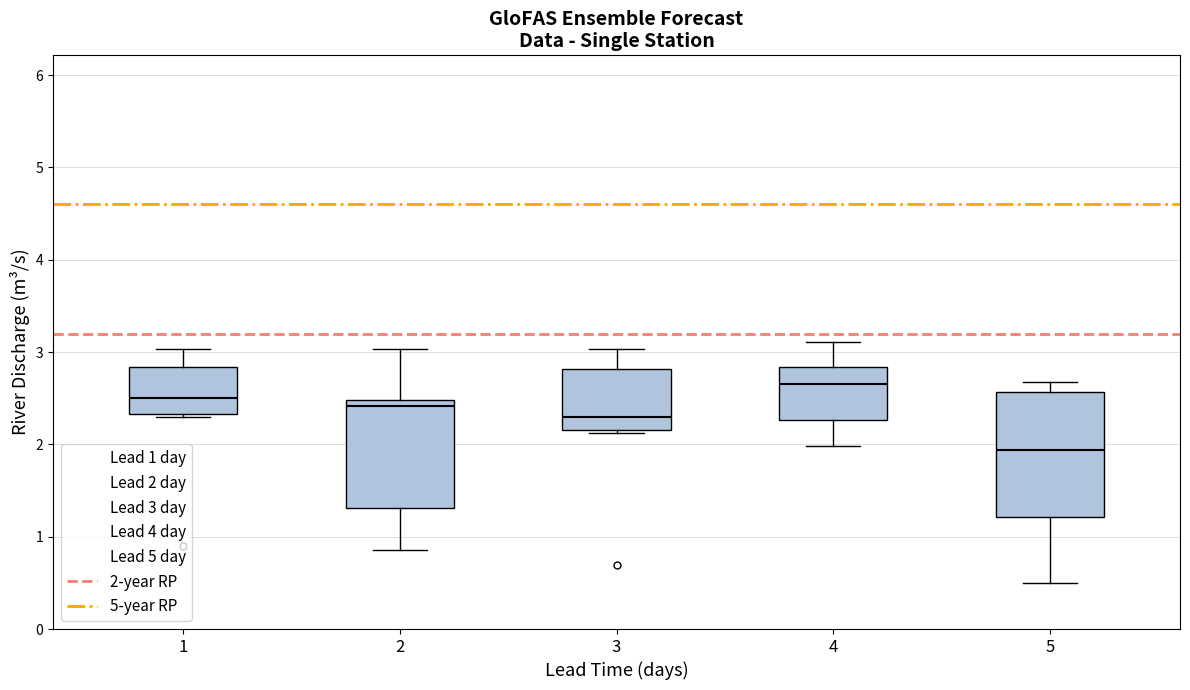

Reading left to right, transcribe this box plot: for each box, give where its median line is, the range the box spans, and where its two whiskers end, as read against the y-axis. The values are not printed on the chart, so give them approximately, as read against the axis.

1: median 2.5, box 2.3 to 2.8, whiskers 2.3 to 3.0
2: median 2.4, box 1.3 to 2.5, whiskers 0.9 to 3.0
3: median 2.3, box 2.2 to 2.8, whiskers 2.1 to 3.0
4: median 2.7, box 2.3 to 2.8, whiskers 2.0 to 3.1
5: median 1.9, box 1.2 to 2.6, whiskers 0.5 to 2.7